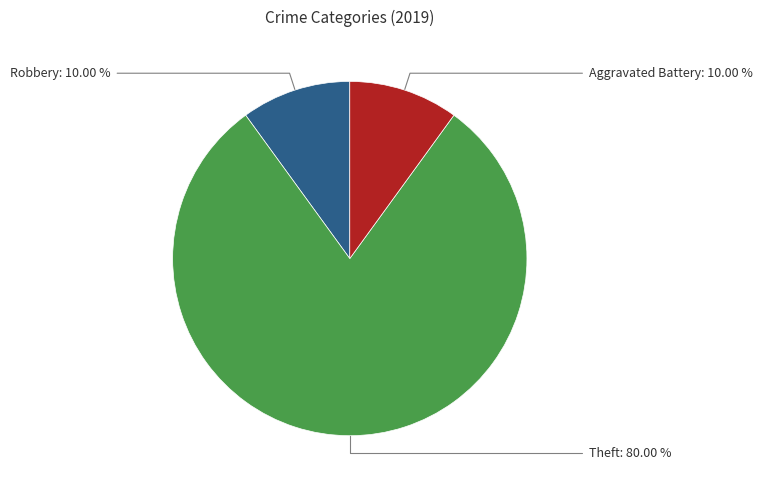

What is the largest slice in the pie chart?

Theft